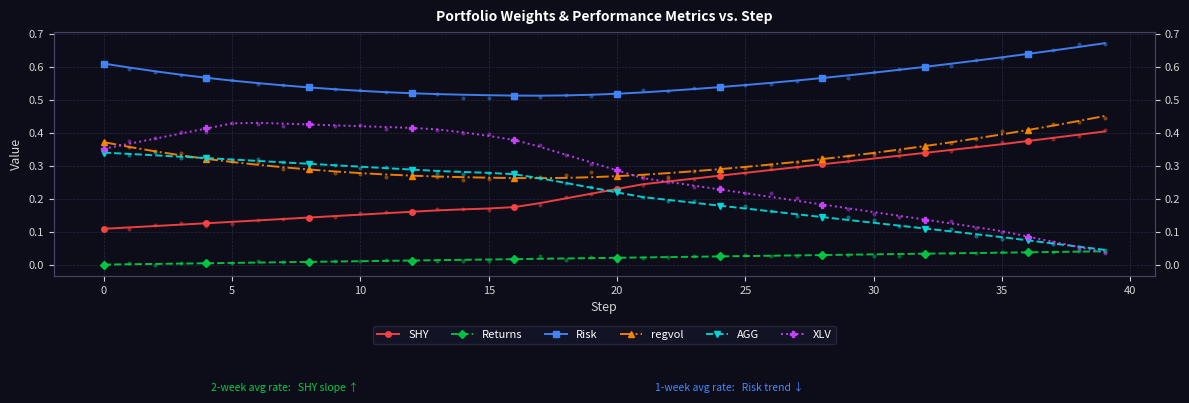

Which series contains the highest Y value?

Risk